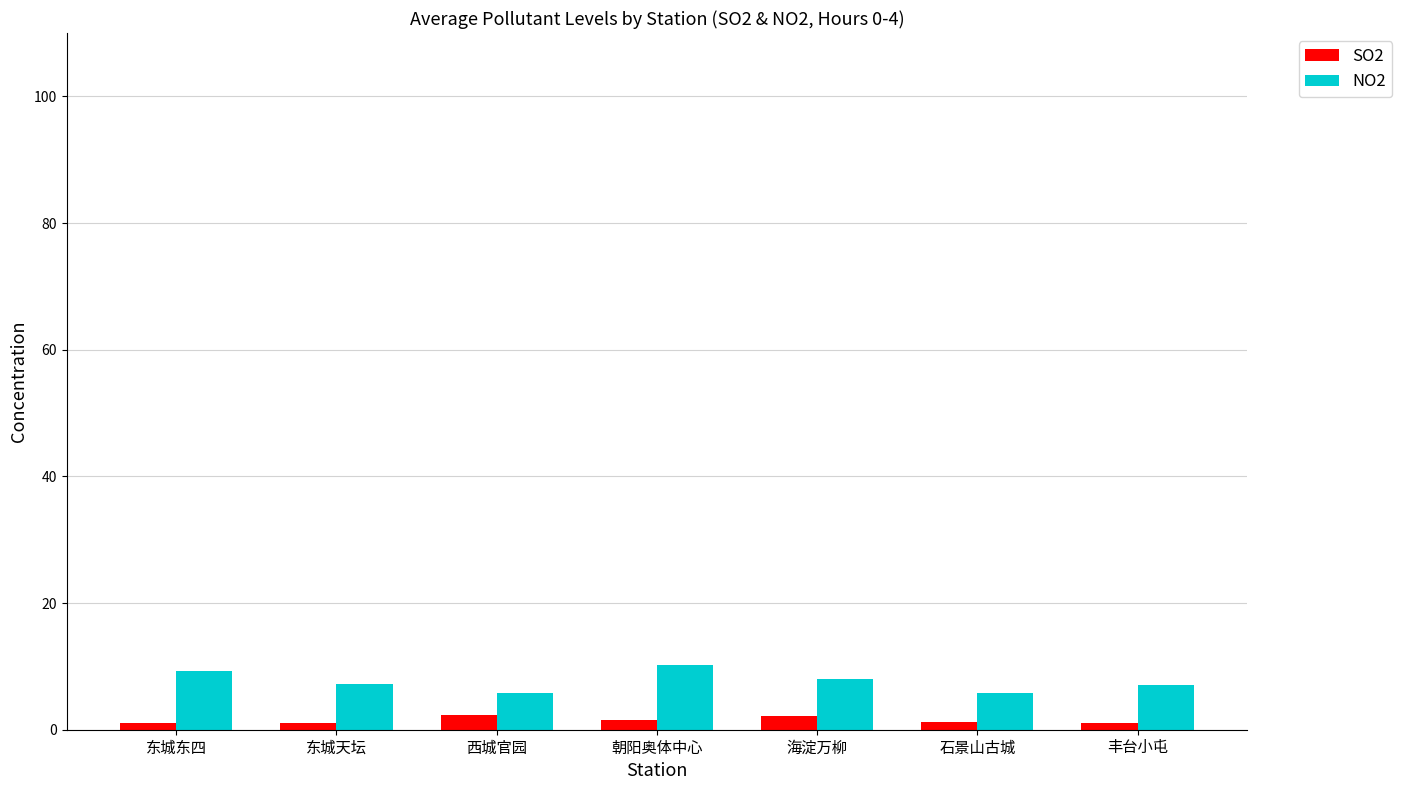

At how many categories does at least one series exceed 3?

7